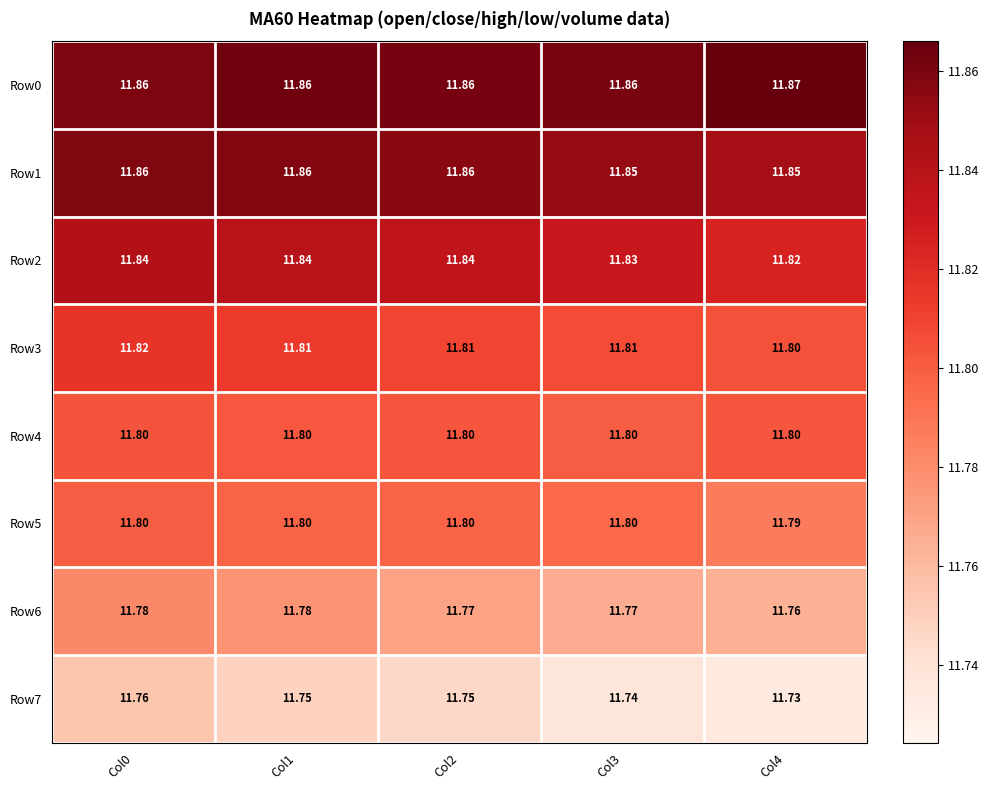

At which category does the chart reach its minimum across all series?

Col4